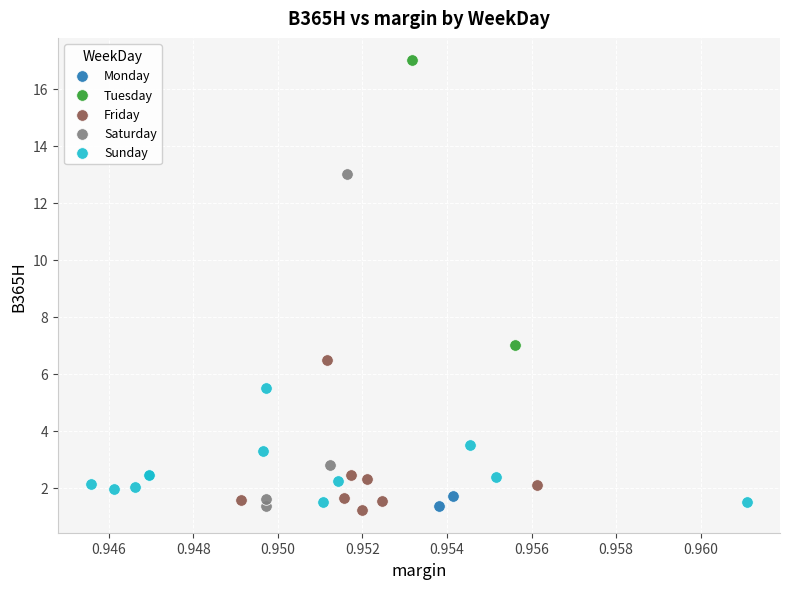

What are all the series names shown in the legend?

Monday, Tuesday, Friday, Saturday, Sunday